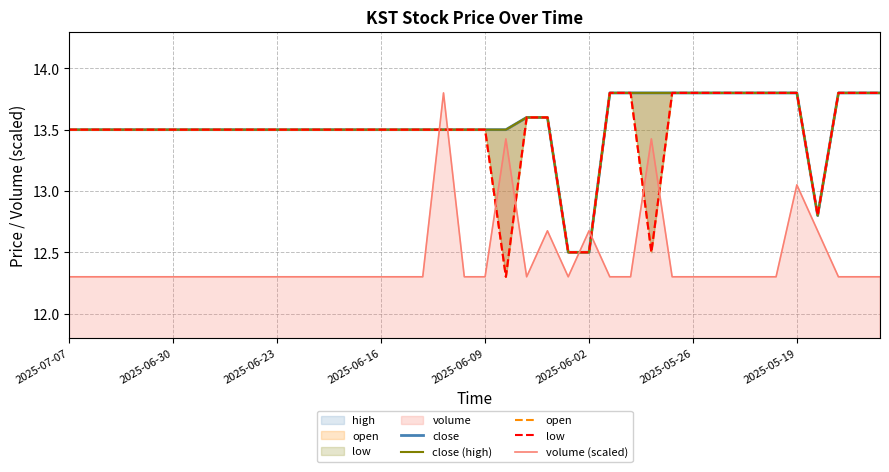

What is the value of the close (high) point at the 19th from the left?

13.5